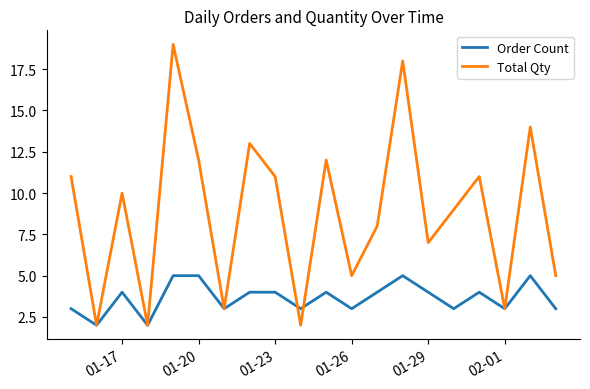

What is the difference between the maximum and minimum values in the Total Qty series?

17